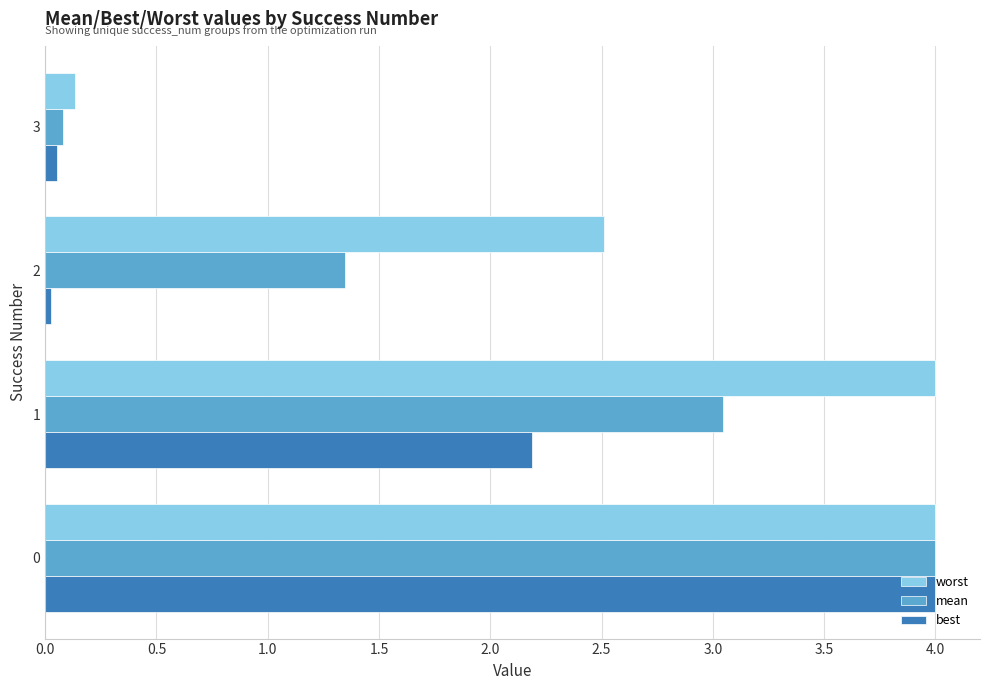

What is the average value of the best series?

1.6